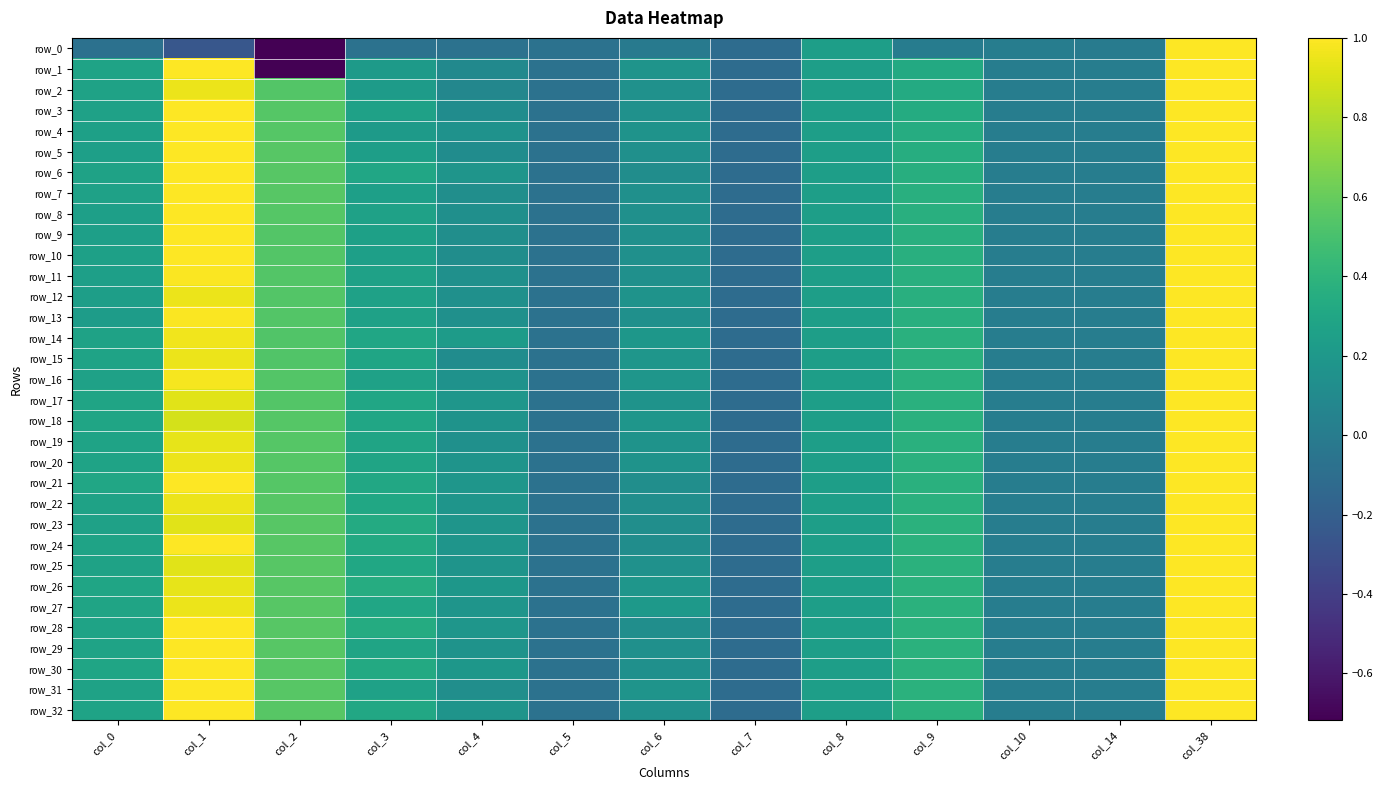

The value of row_13 at col_7 is -0.1. True or false?

True